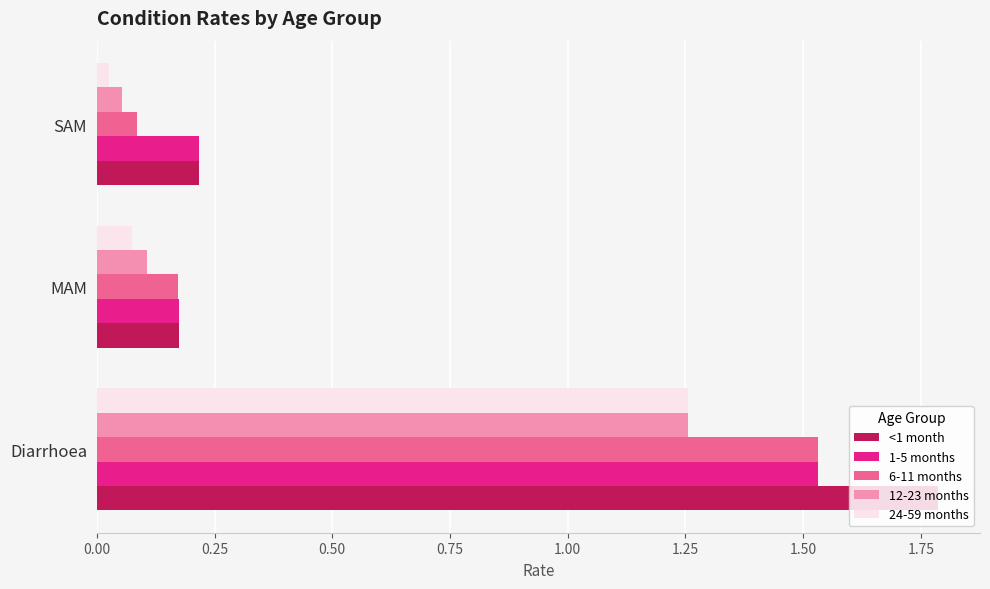

What is the difference between the 6-11 months values at MAM and Diarrhoea?

1.4